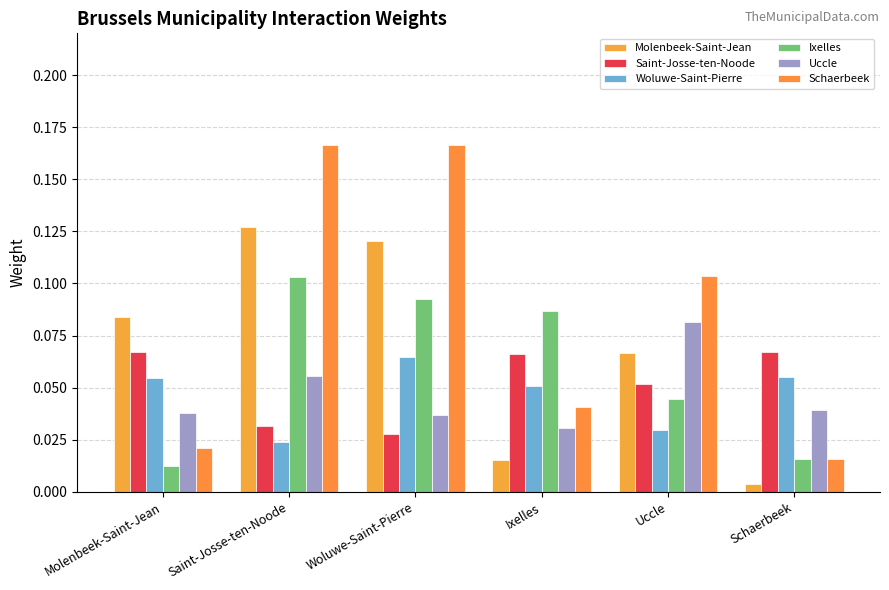

How many data points does each series have?

6